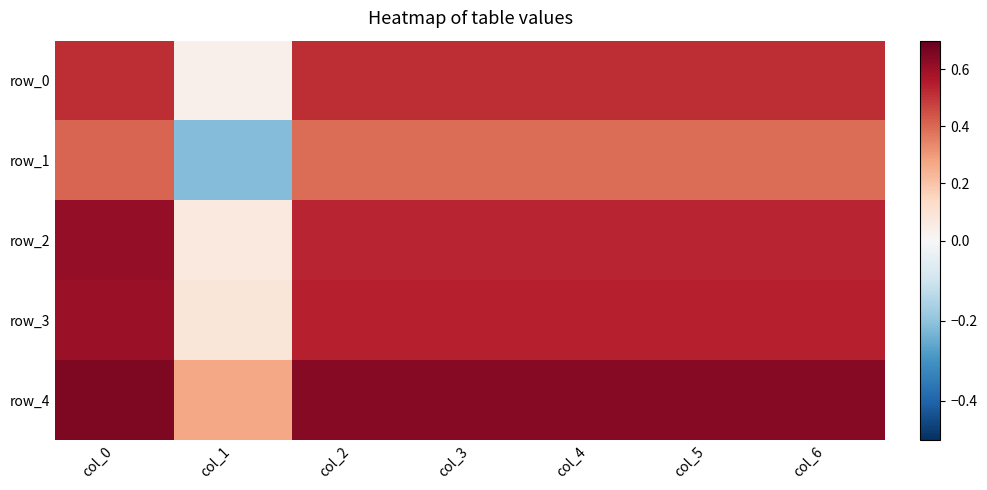

What is the difference between the second highest and minimum values in the row_0 series?

0.5